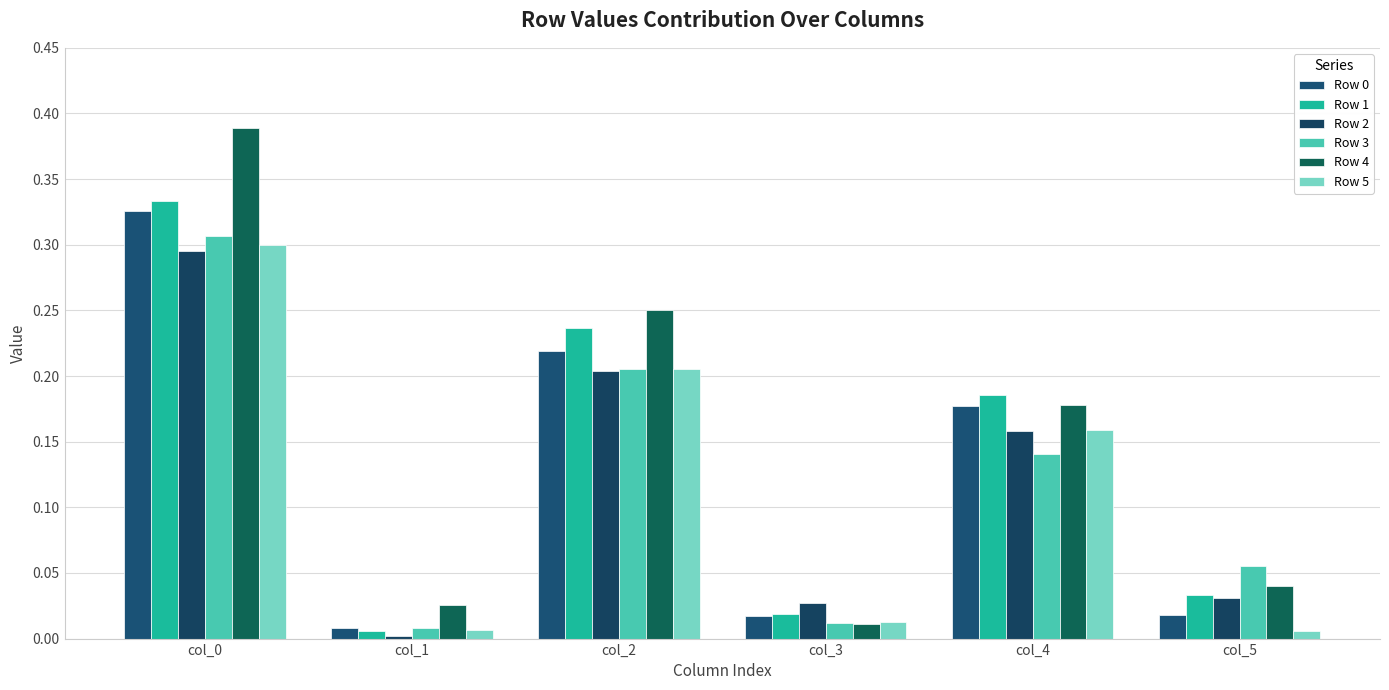

Reading right to left, what are all the values shown in this chart?

Row 0: 0.0	0.2	0.0	0.2	0.0	0.3
Row 1: 0.0	0.2	0.0	0.2	0.0	0.3
Row 2: 0.0	0.2	0.0	0.2	0.0	0.3
Row 3: 0.1	0.1	0.0	0.2	0.0	0.3
Row 4: 0.0	0.2	0.0	0.3	0.0	0.4
Row 5: 0.0	0.2	0.0	0.2	0.0	0.3